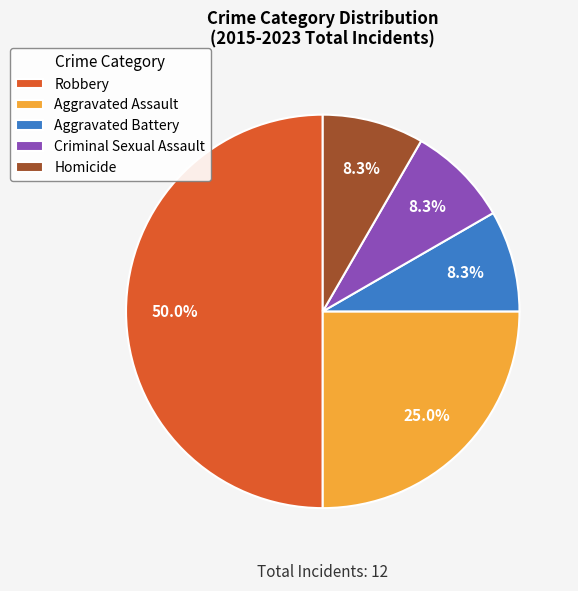

Count the number of slices in the pie.

5